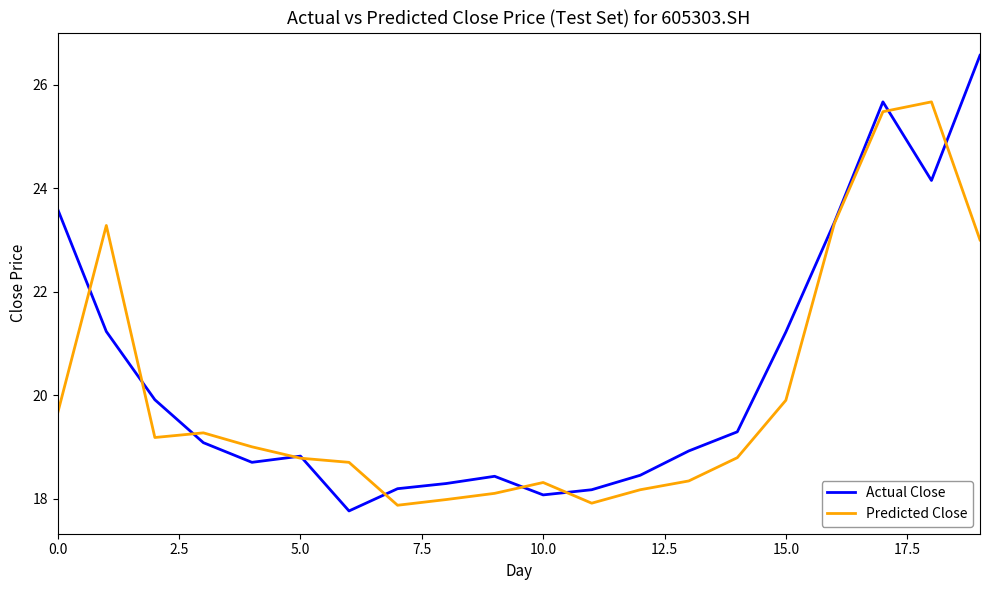

True or false: Actual Close and Predicted Close cross at least once.

True